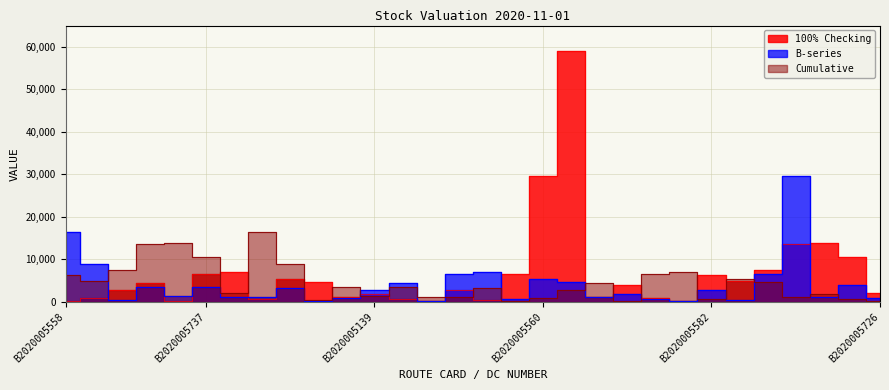

What is the label of the 16th point from the right?

B2020005697